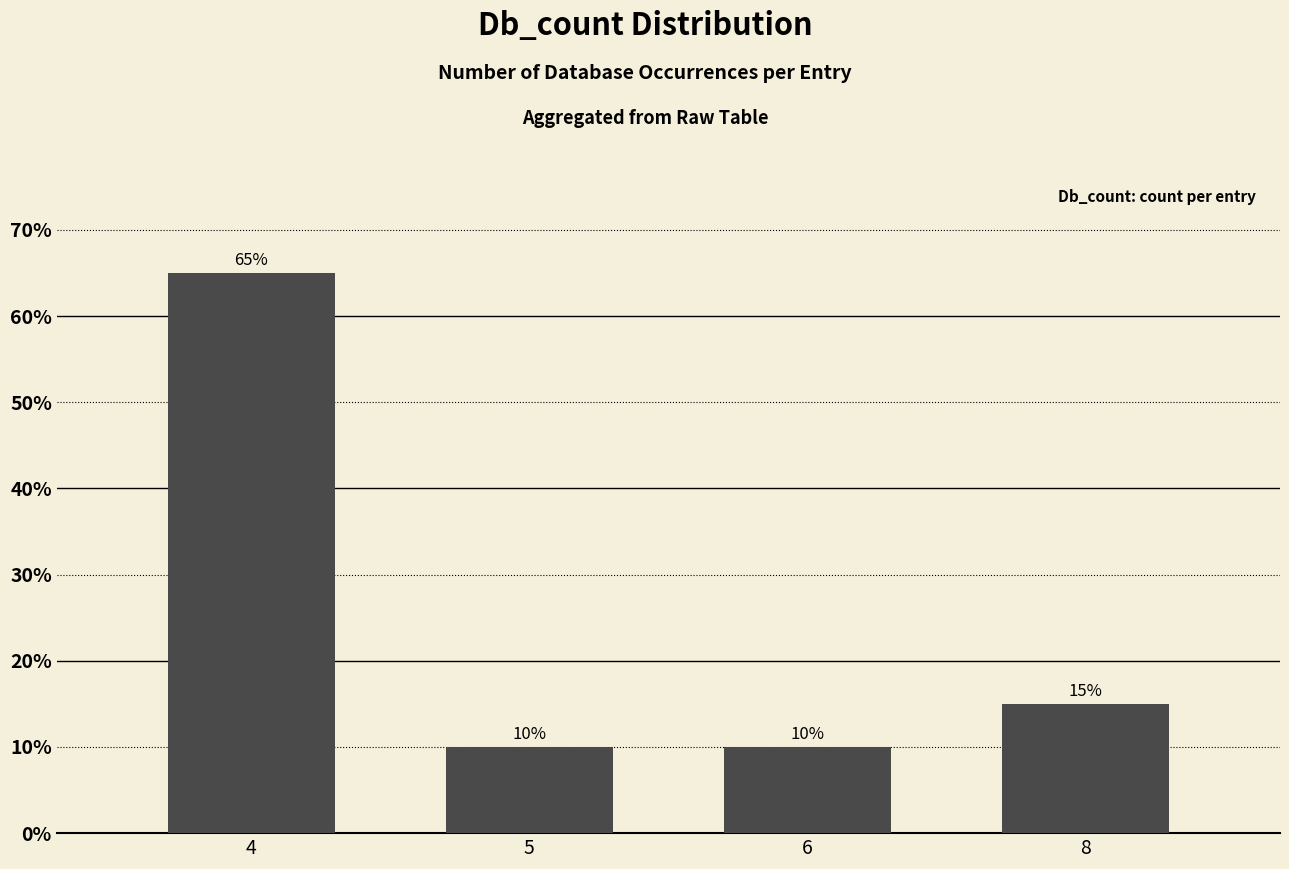

Read the value at 5, to the nearest 5.

10